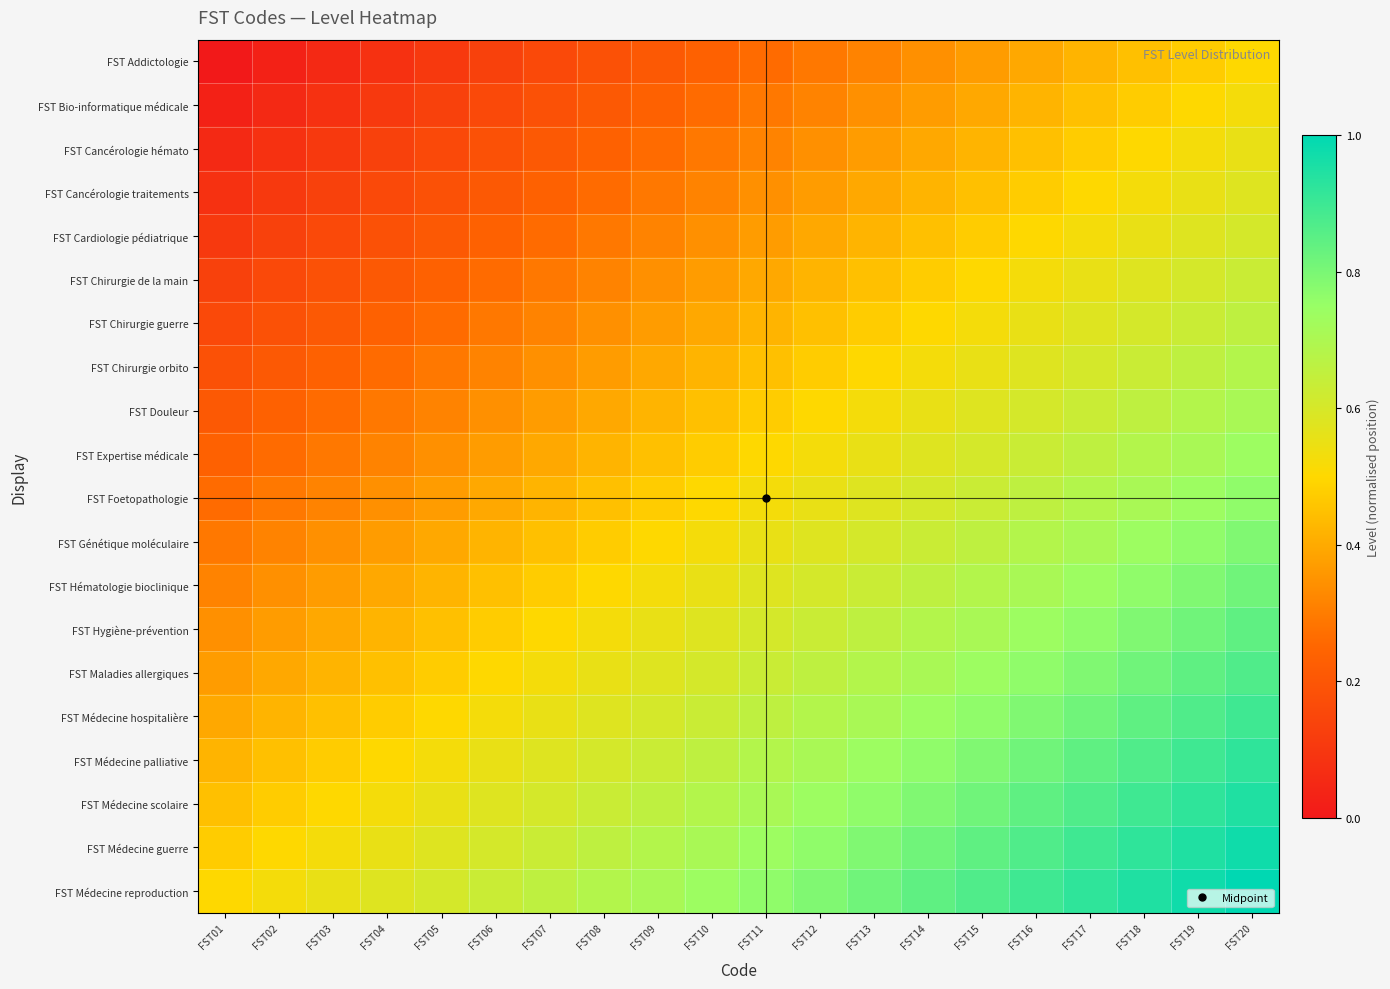

List the series in order of their peak value, highest first.

FST Médecine reproduction, FST Médecine guerre, FST Médecine scolaire, FST Médecine palliative, FST Médecine hospitalière, FST Maladies allergiques, FST Hygiène-prévention, FST Hématologie bioclinique, FST Génétique moléculaire, FST Foetopathologie, FST Expertise médicale, FST Douleur, FST Chirurgie orbito, FST Chirurgie guerre, FST Chirurgie de la main, FST Cardiologie pédiatrique, FST Cancérologie traitements, FST Cancérologie hémato, FST Bio-informatique médicale, FST Addictologie